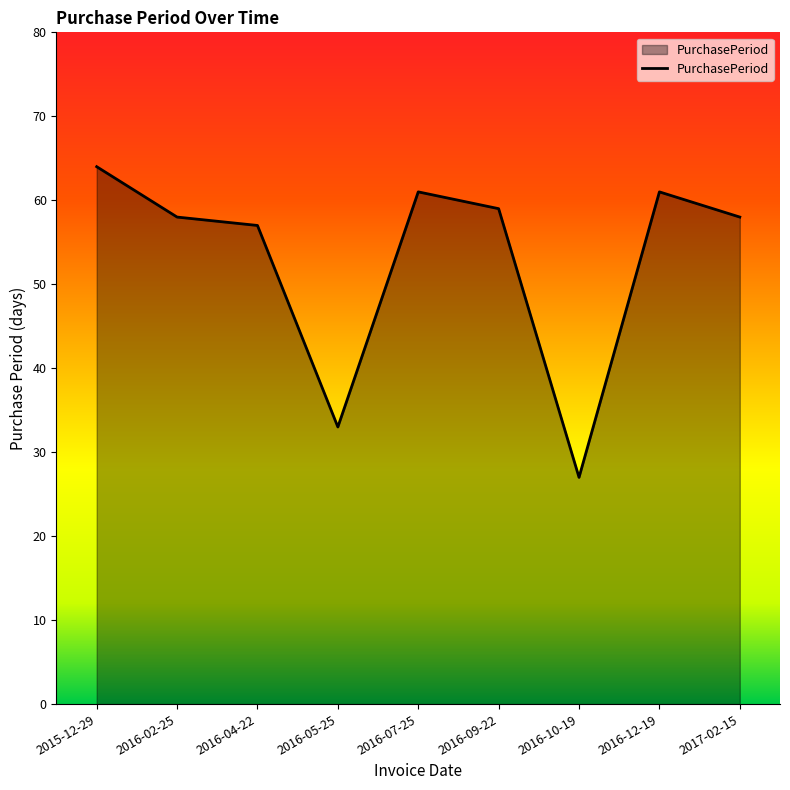

Reading left to right, extract all data points from this chart.

2015-12-29=64	2016-02-25=58	2016-04-22=57	2016-05-25=33	2016-07-25=61	2016-09-22=59	2016-10-19=27	2016-12-19=61	2017-02-15=58